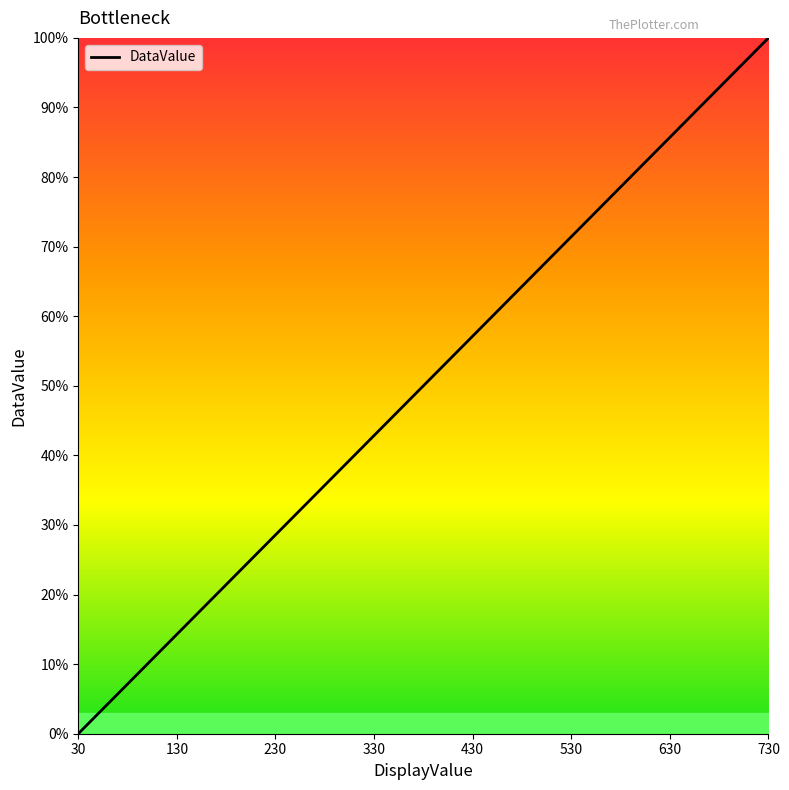

What is the sum of all values?

3615